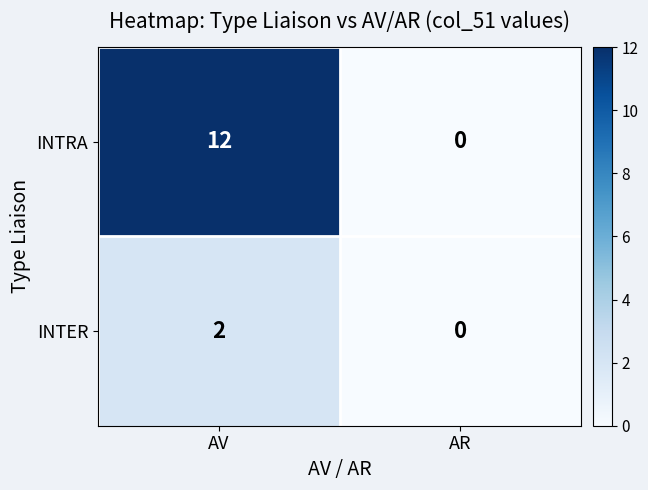

Which label corresponds to the smallest value in the chart?

AR